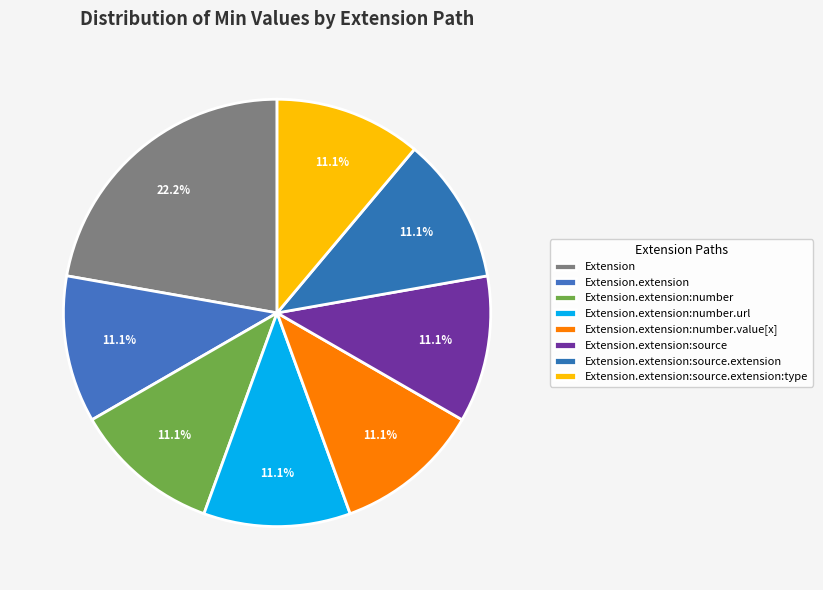

How many segments does this pie chart have?

8